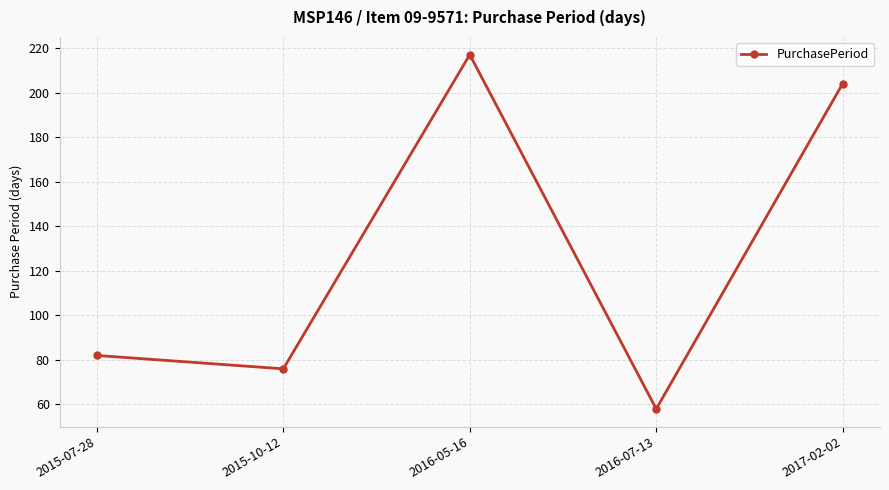

Rank the categories by value from lowest to highest.

2016-07-13, 2015-10-12, 2015-07-28, 2017-02-02, 2016-05-16